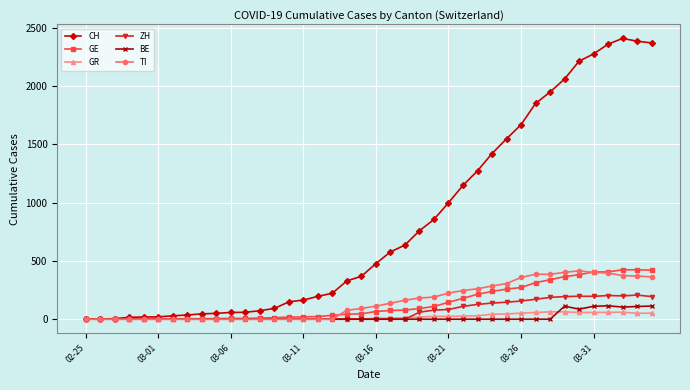

Does the chart display data point markers on the line(s)?

Yes